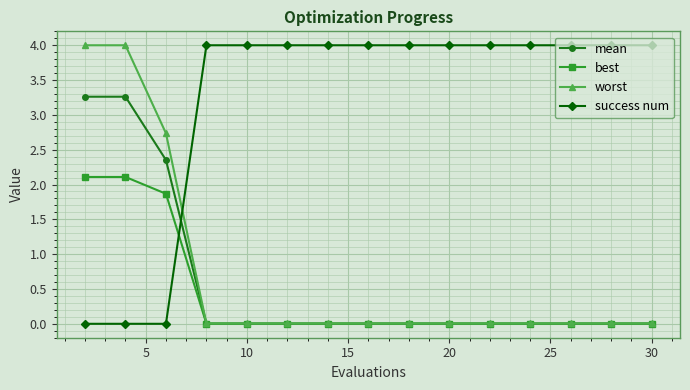

What is the value of the success num point at the 10th from the left?

4.0